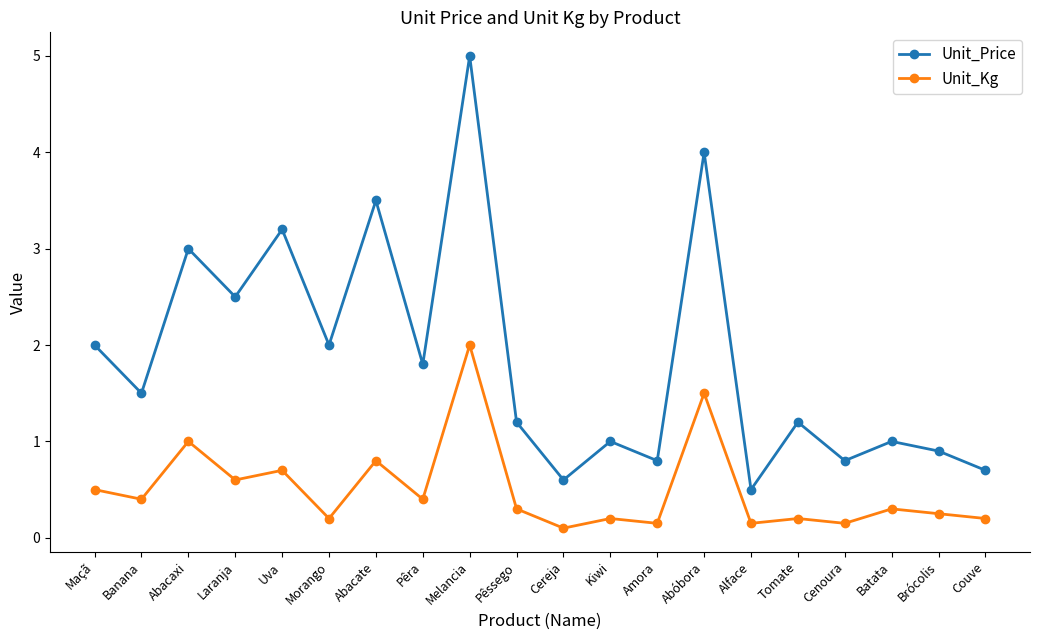

Rank the series by their maximum value, from lowest to highest.

Unit_Kg, Unit_Price